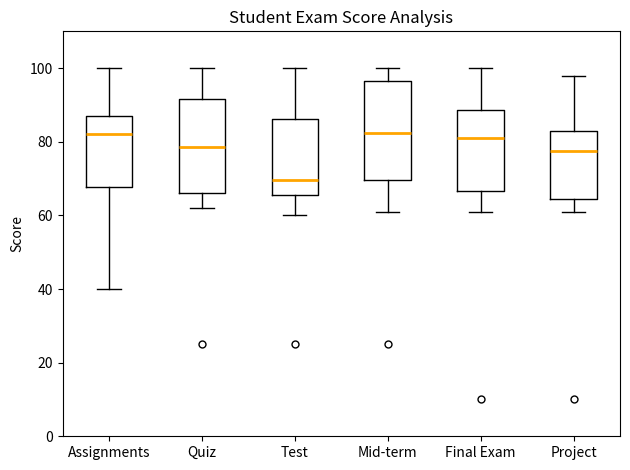

Where does the upper whisker of the box for Mid-term end on the y-axis? The values are not printed on the chart, so give them approximately, as read against the axis.

100